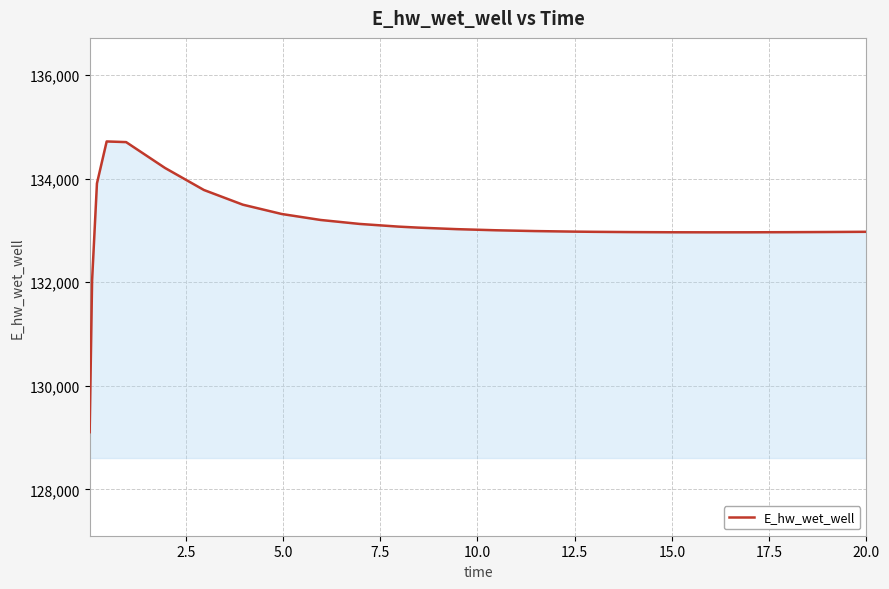

What is the maximum value shown in the chart?

134718.3